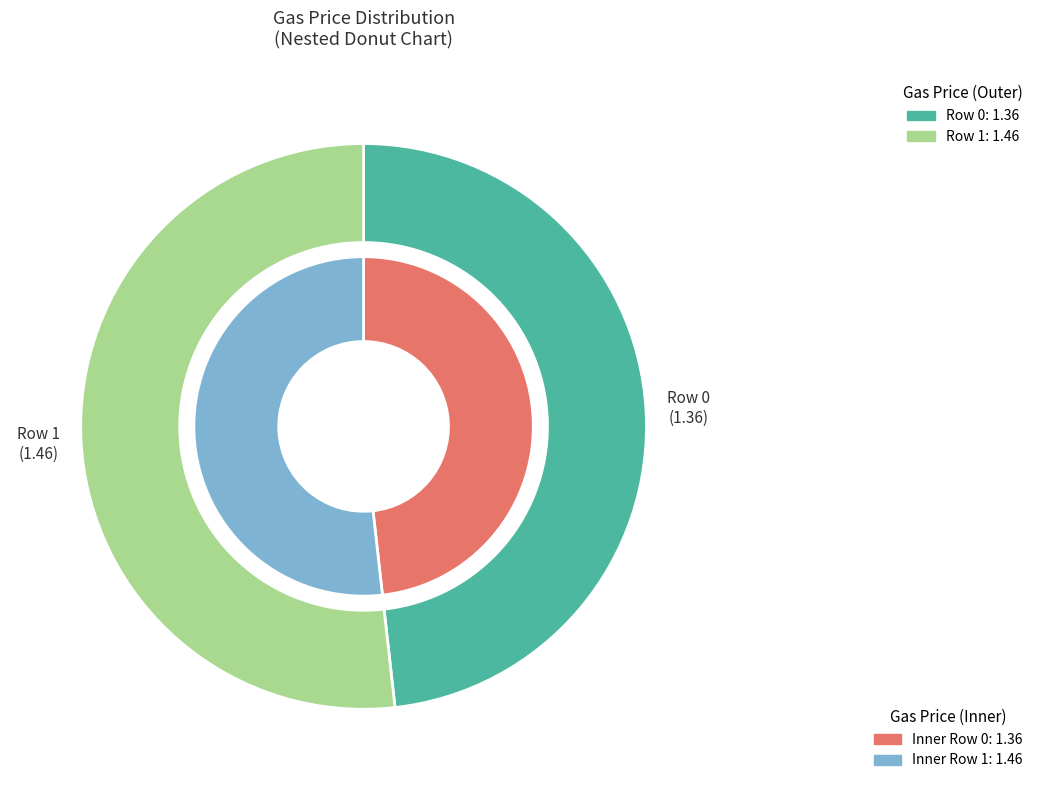

How many segments does this pie chart have?

2